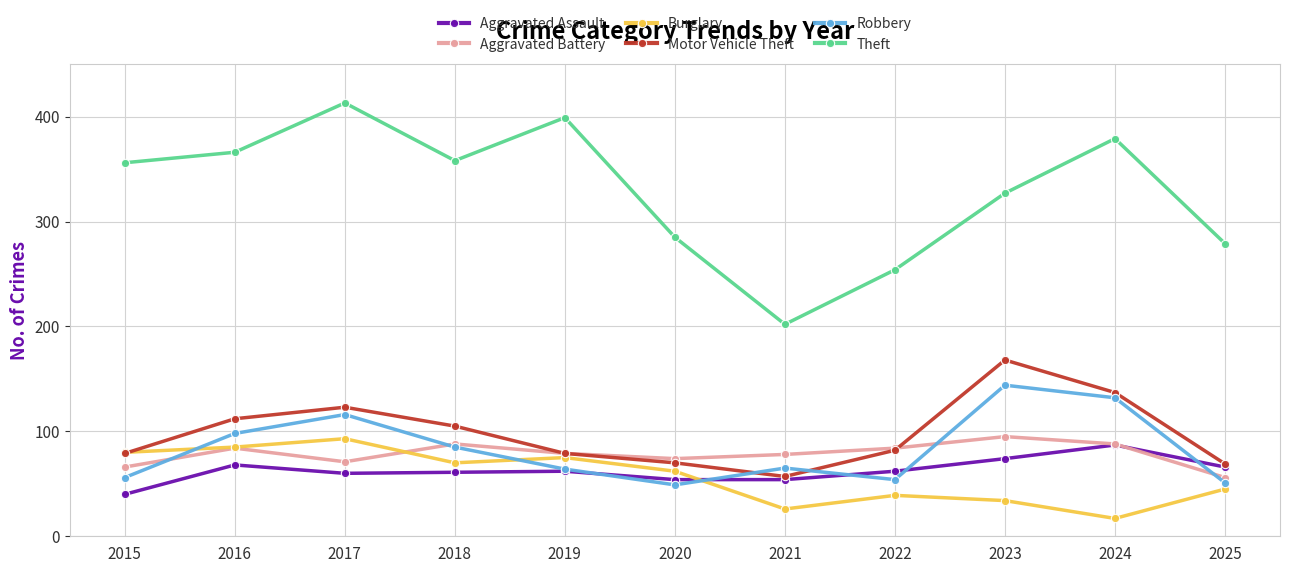

What is the value of the Motor Vehicle Theft point at the 8th from the left?

82